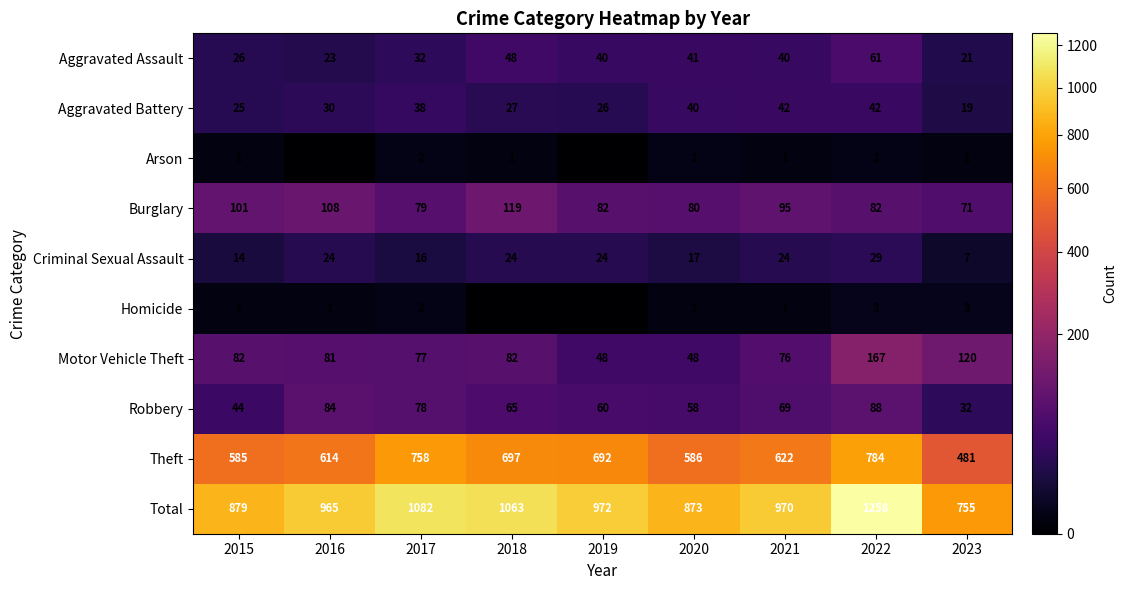

The value of Aggravated Assault at 2017 is 32. True or false?

True